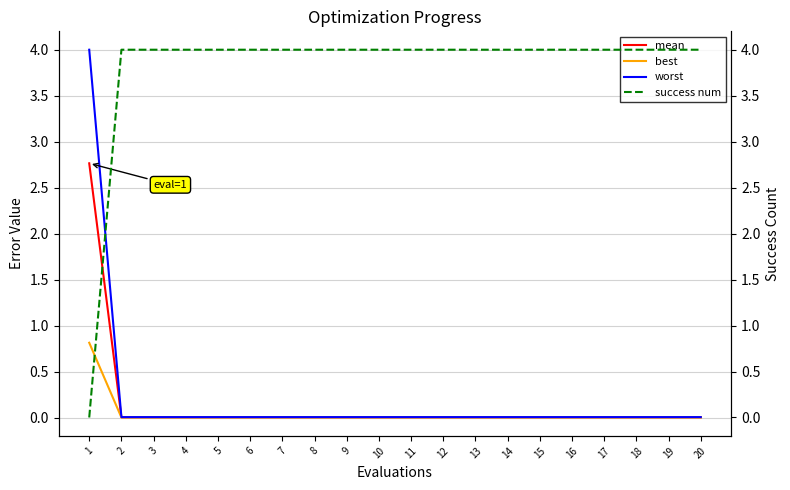

True or false: success num and mean intersect in this chart.

True